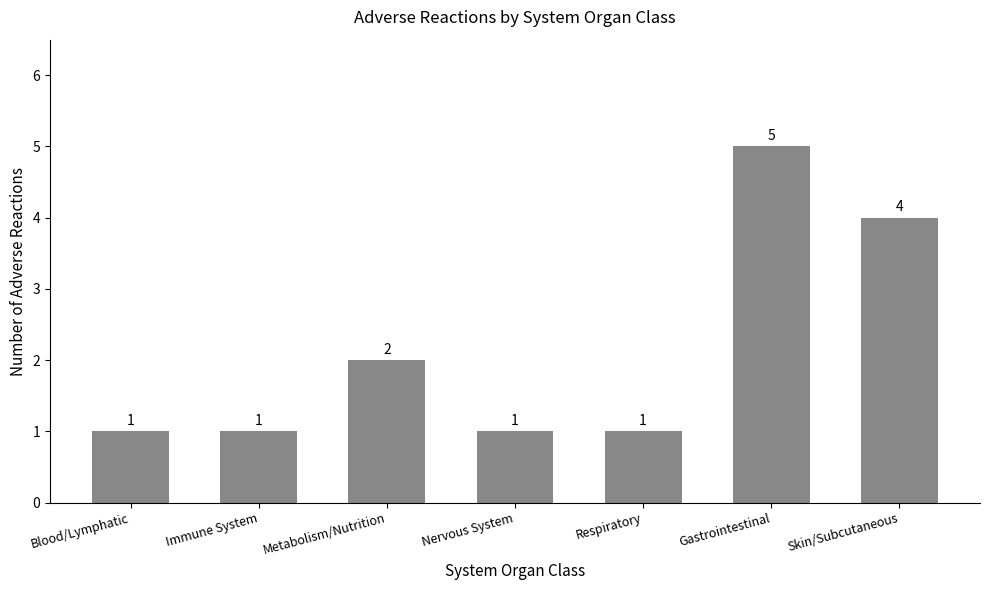

At which label is the value closest to 3?

Metabolism/Nutrition